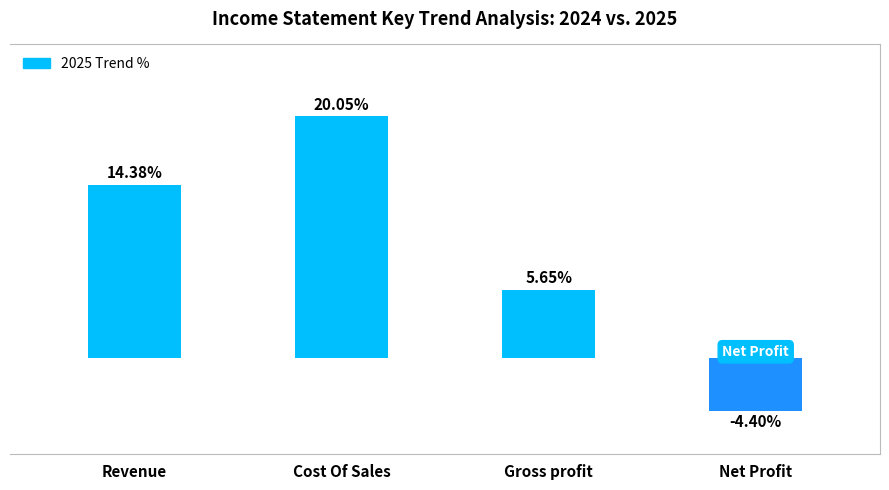

Which category has the lowest value across all series?

Net Profit